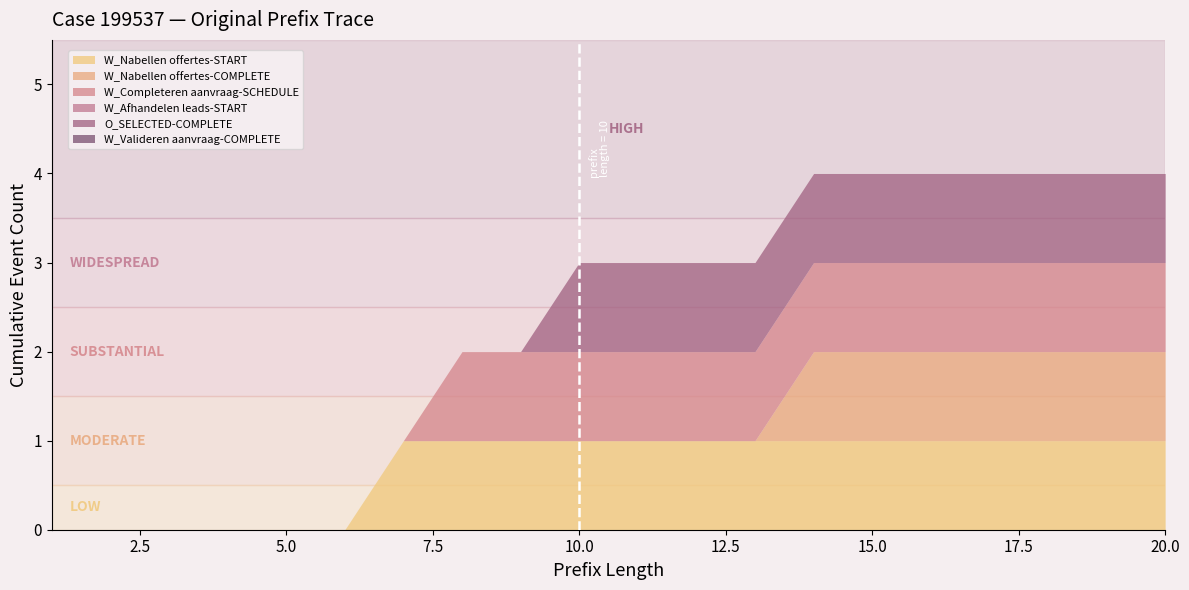

Which series has the largest total across all categories?

W_Nabellen offertes-START